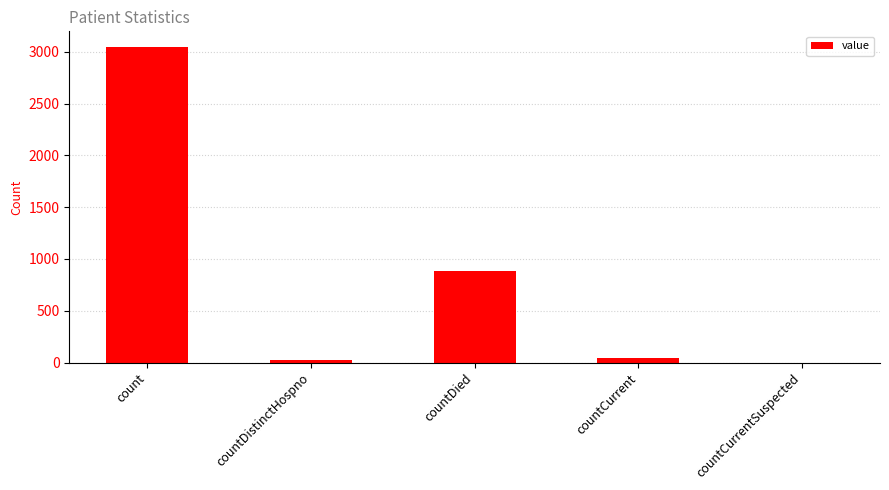

Reading right to left, transcribe all the data shown in this chart.

0	43	888	28	3046